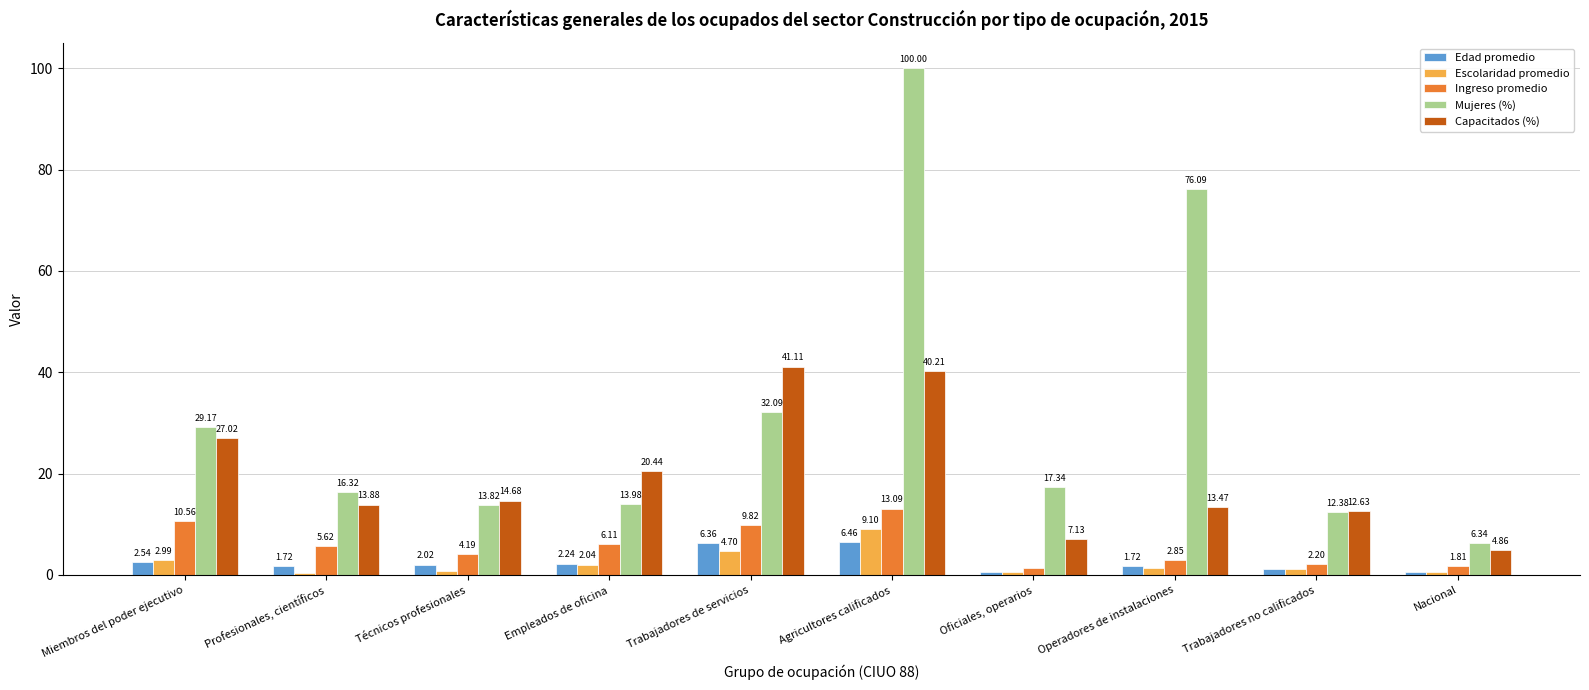

Which category has the highest value in the Escolaridad promedio series?

Agricultores calificados